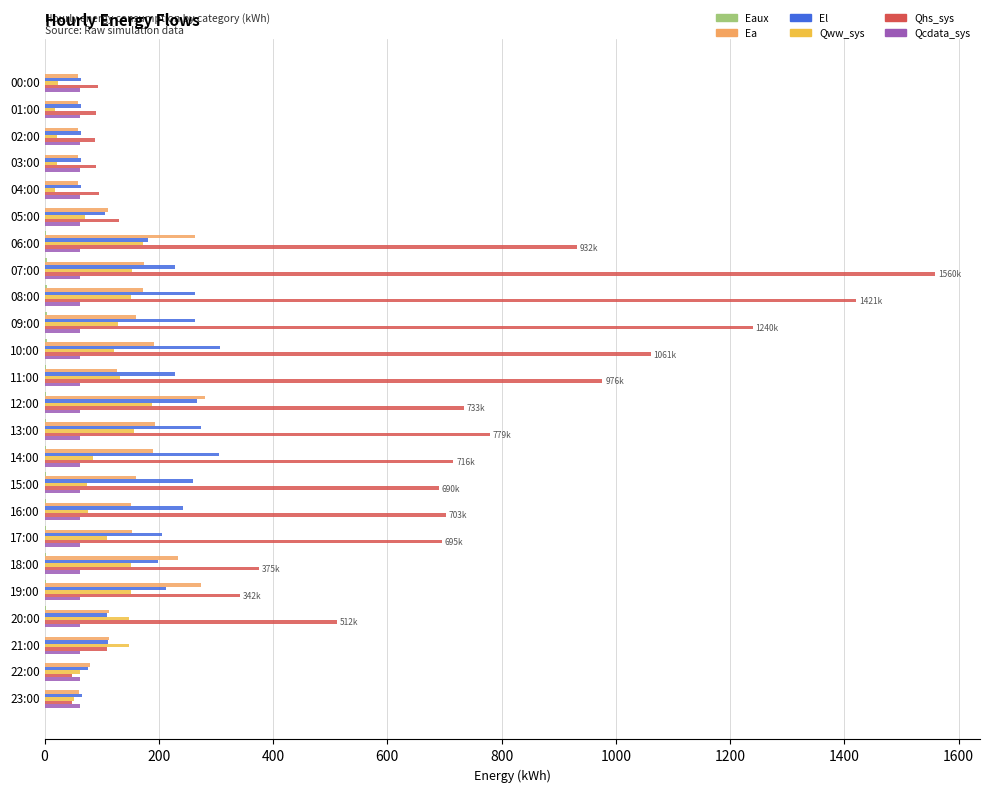

Where is Qhs_sys nearest to the value 803?

13:00